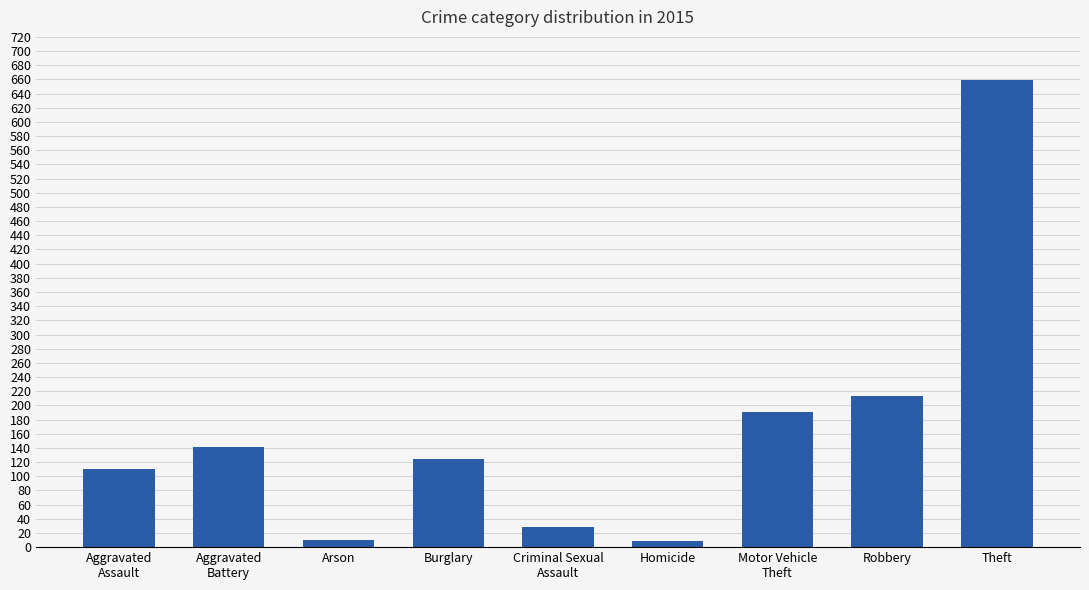

How many distinct data groups are displayed?

1